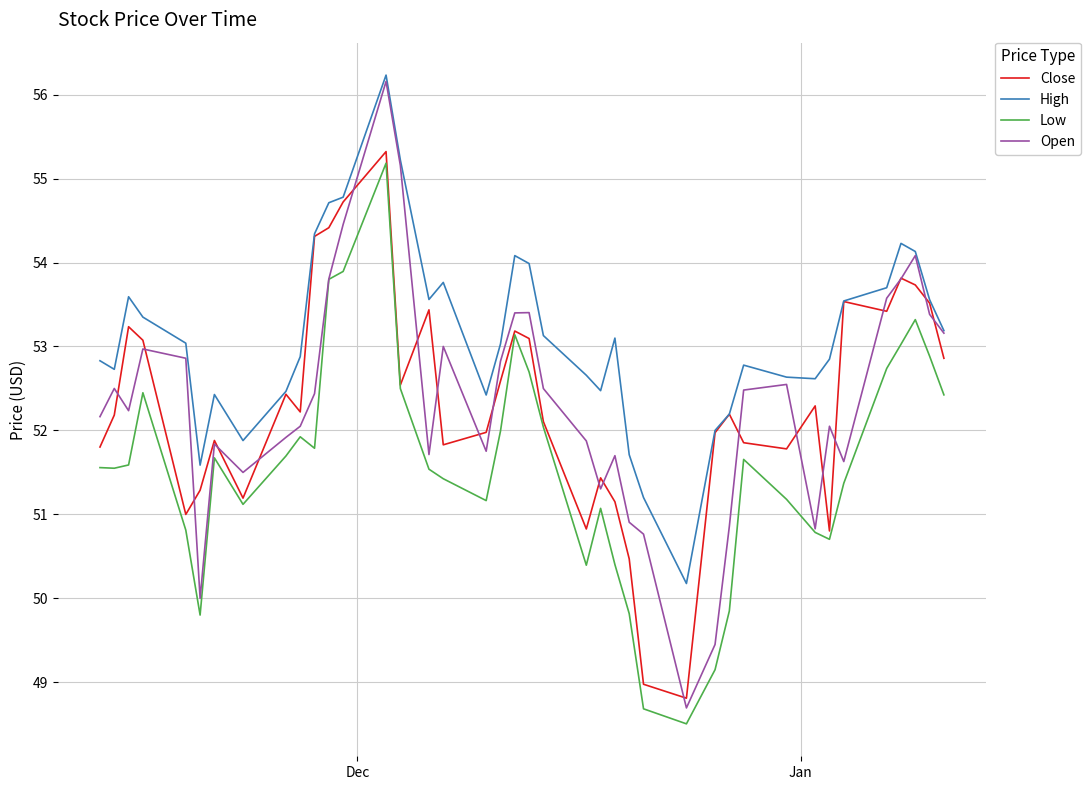

True or false: High and Low cross at least once.

False